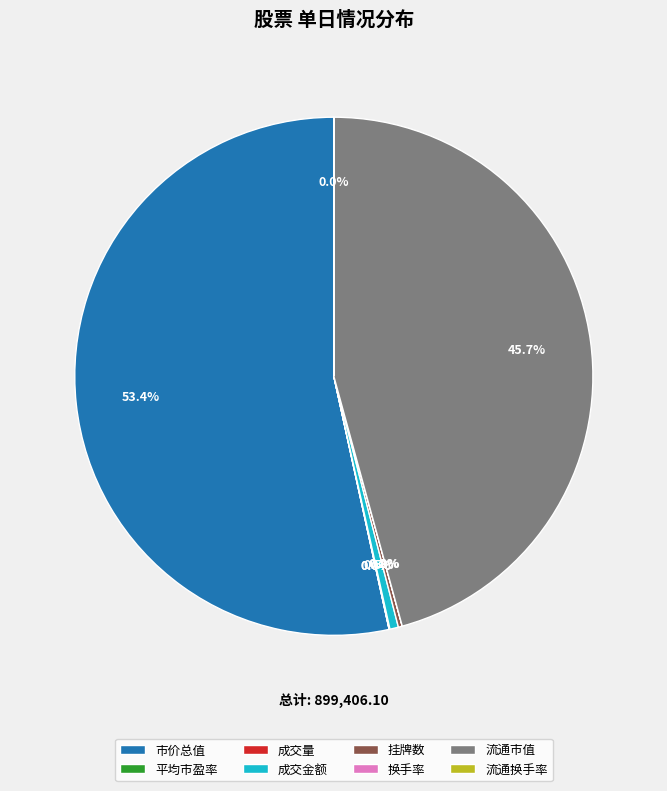

Which category accounts for the majority?

市价总值